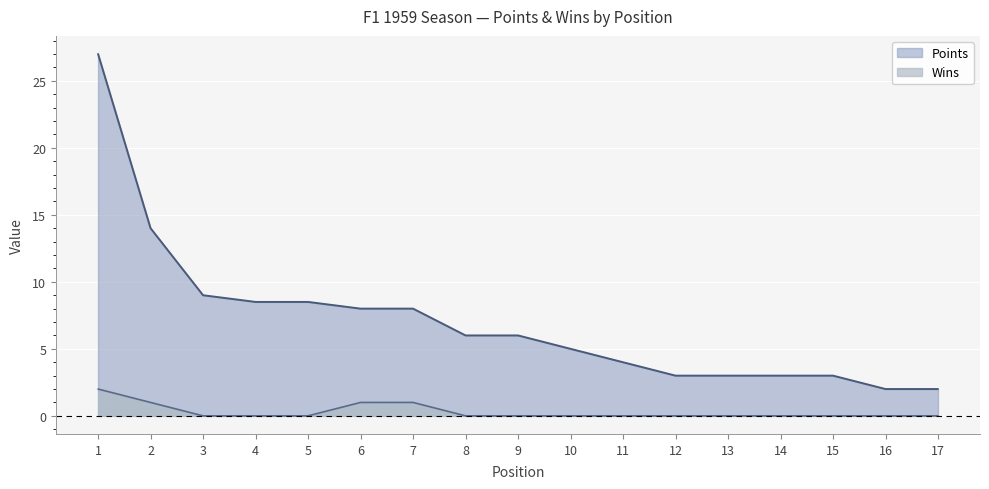

True or false: Wins has a value of 0.0 at 15.

True